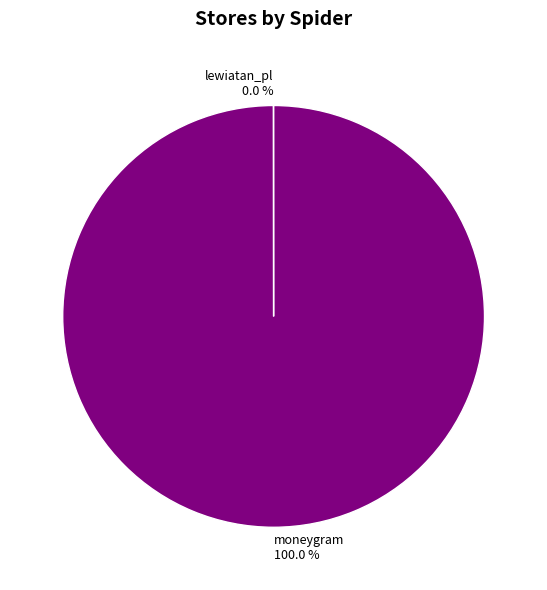

Which category accounts for the majority?

moneygram